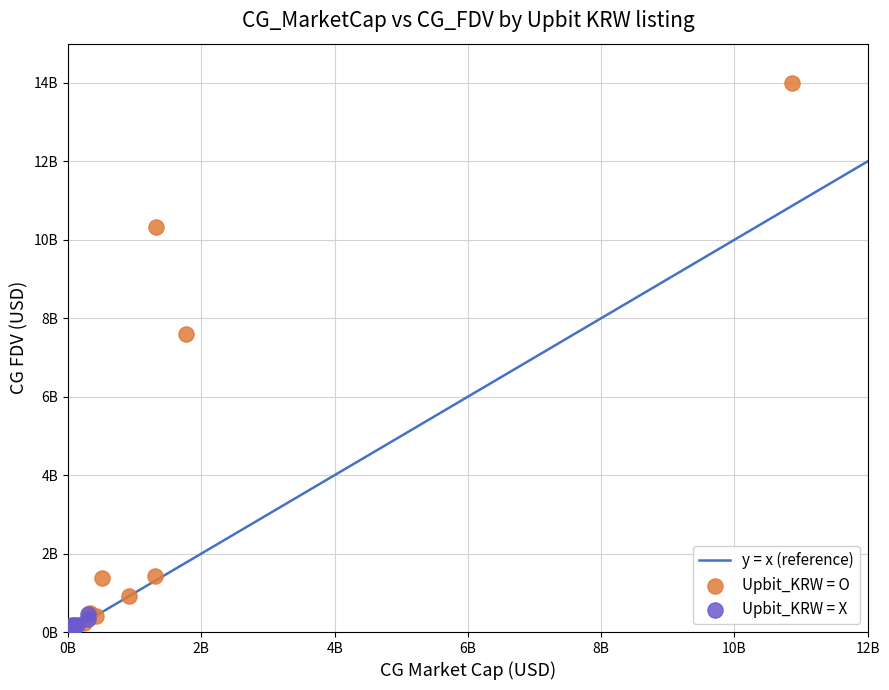

Which series reaches the maximum Y coordinate?

Upbit_KRW = O